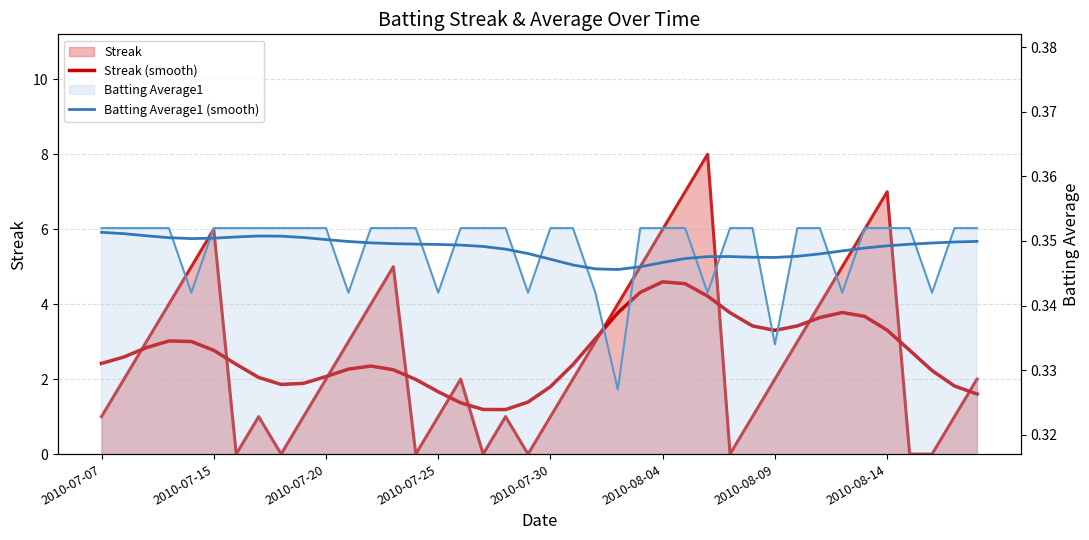

What is the minimum value shown in the chart?

0.3